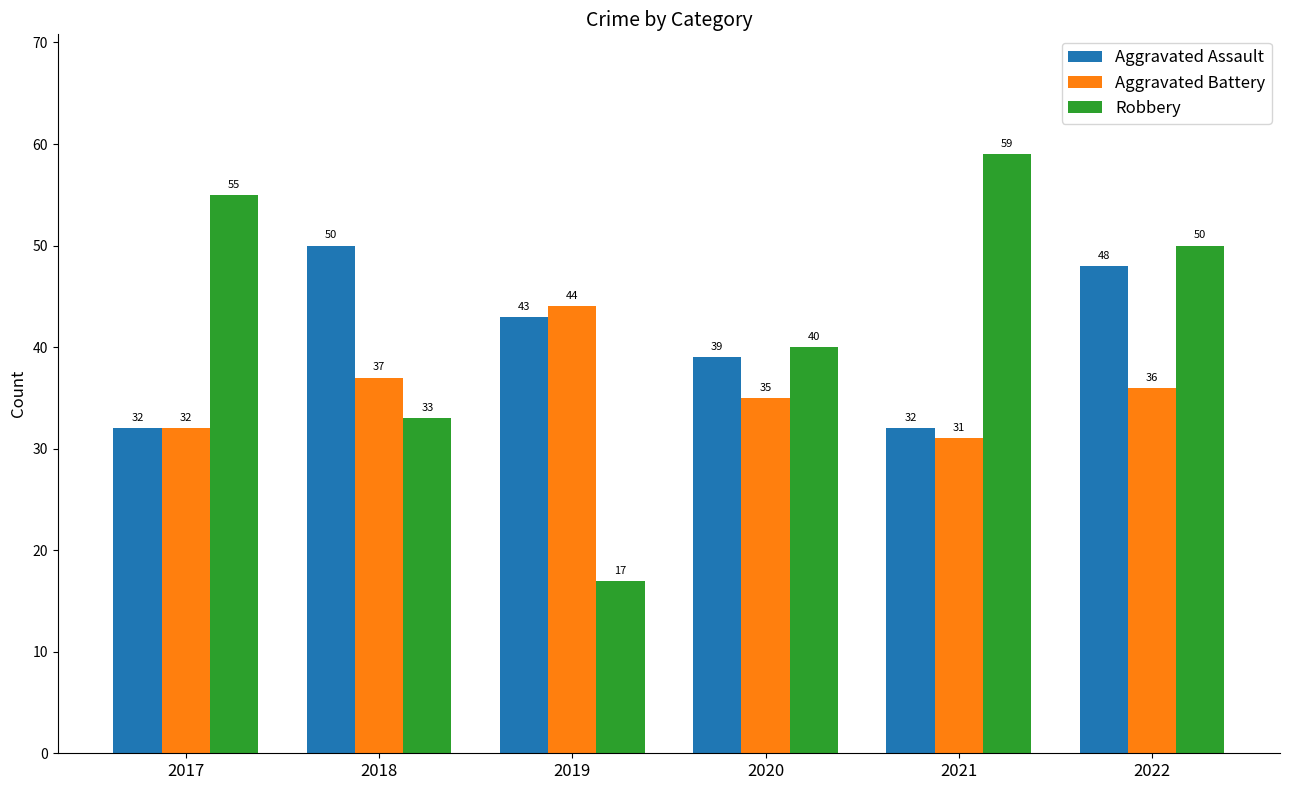

What is the spread (max minus min) of values at 2022?

14